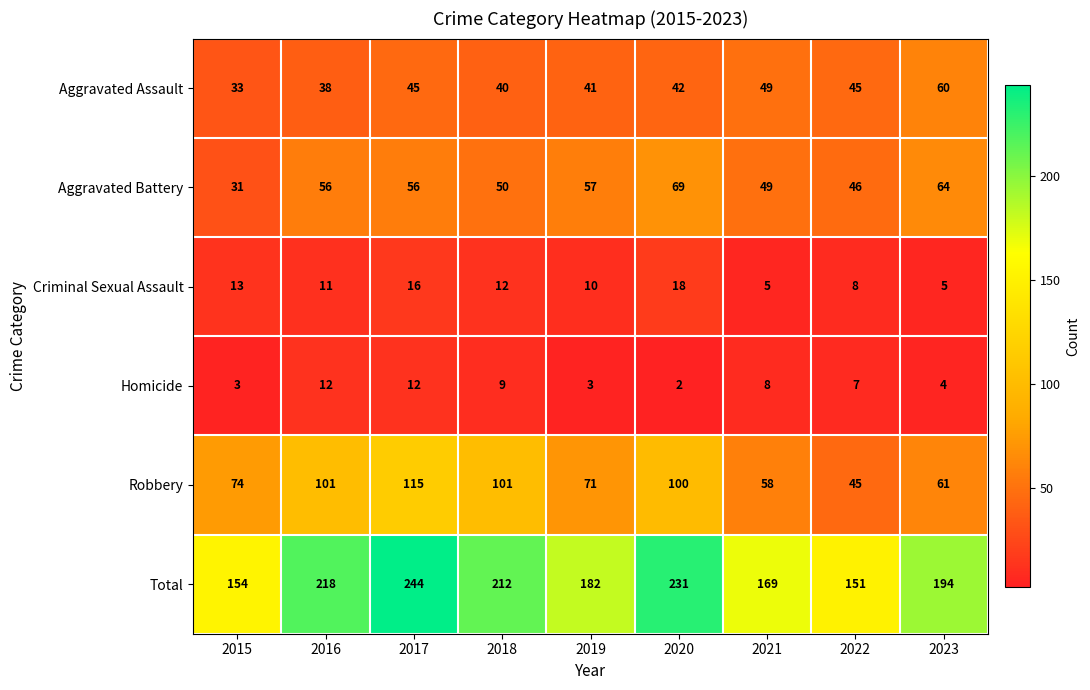

What is the sum of all Robbery values?

726